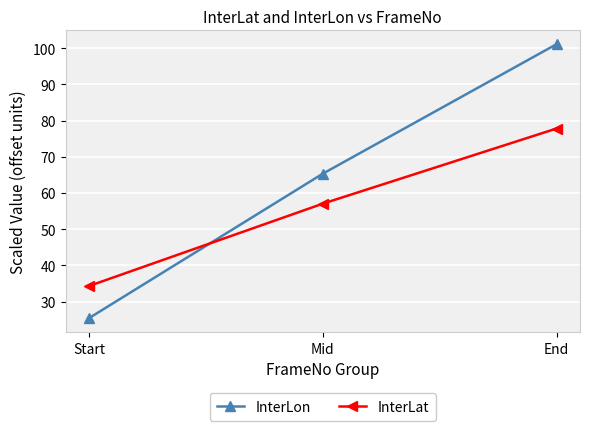

List the labels in order of InterLon value, smallest first.

Start, Mid, End